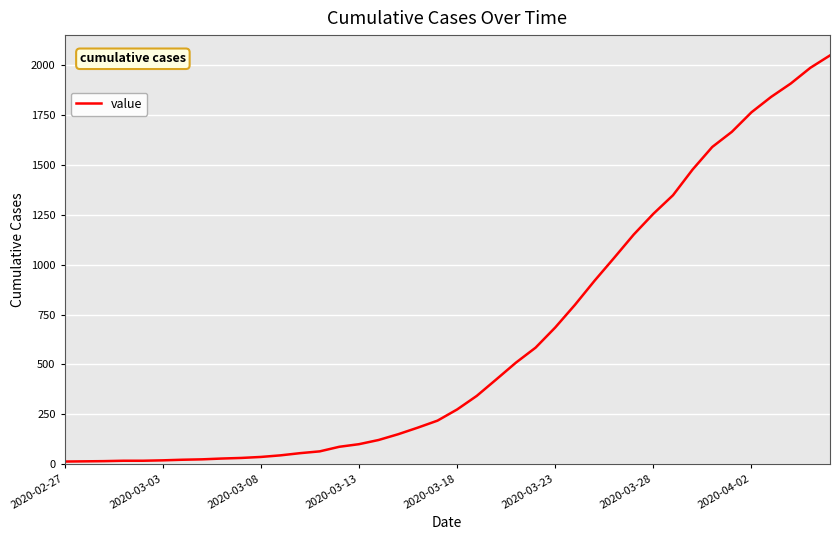

What is the maximum value shown in the chart?

2049